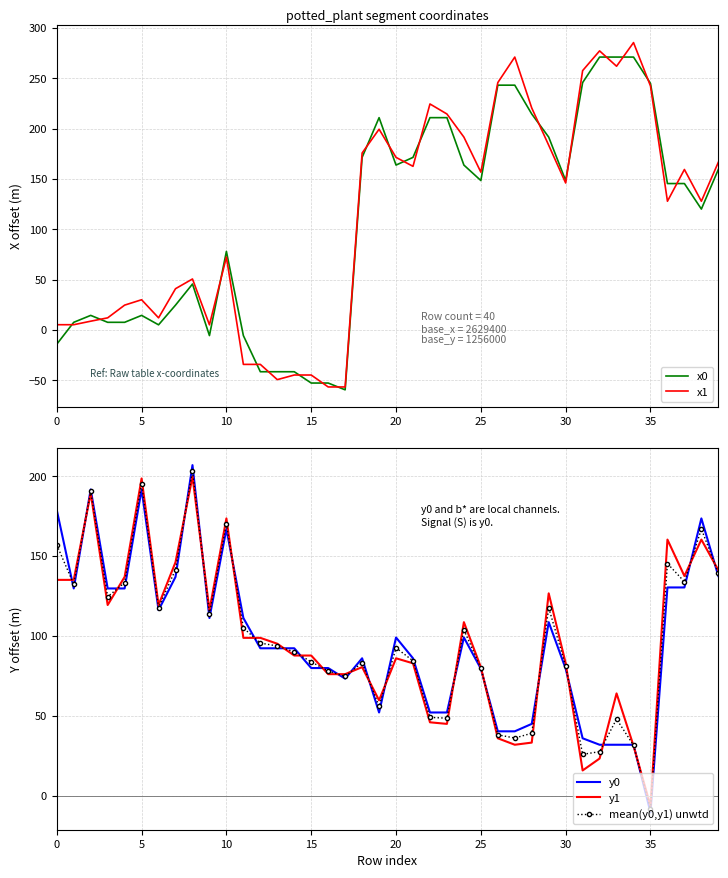

How many interior local valleys does the y1 series have?

9